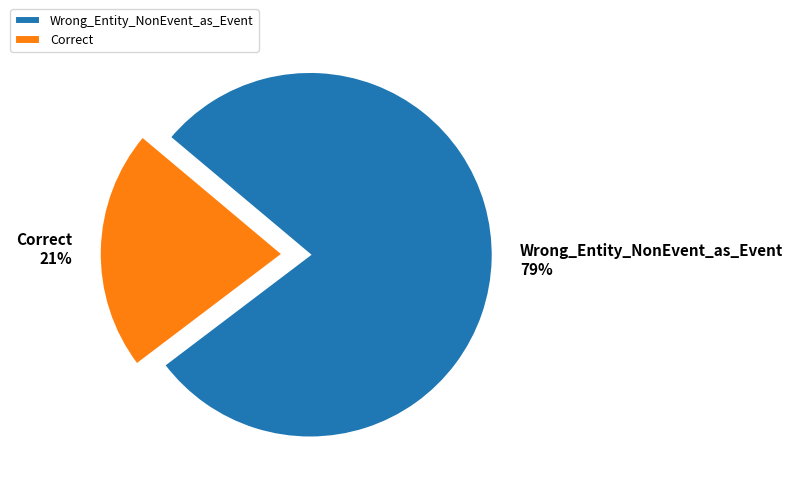

Is there any slice that represents more than half of the pie?

Yes